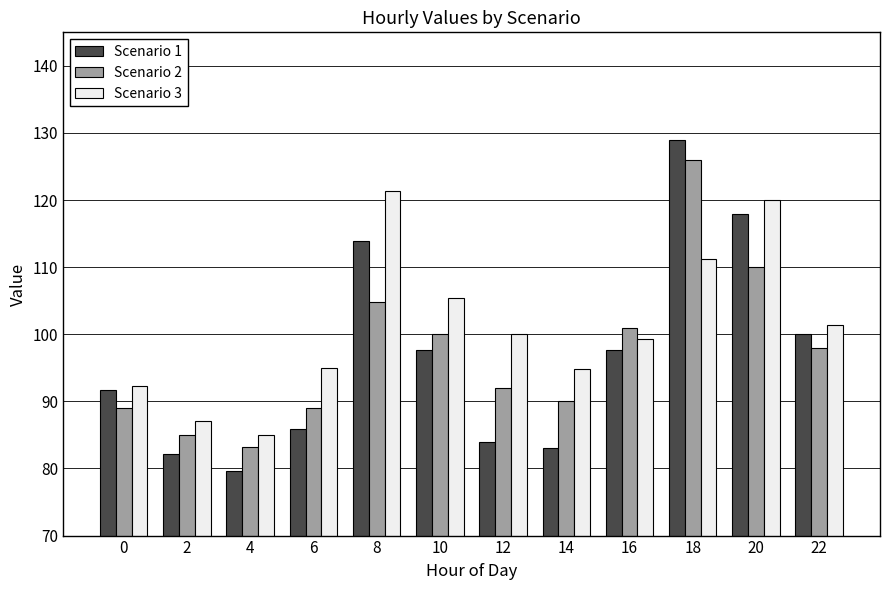

How many series are shown in this chart?

3